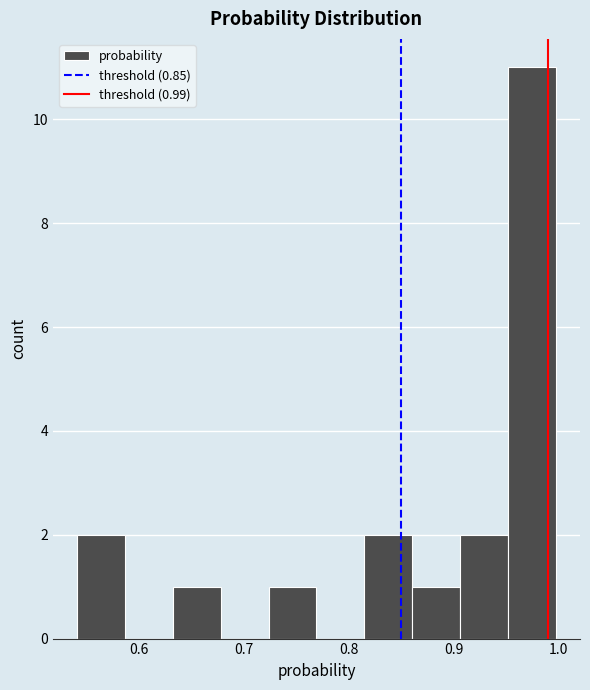

Which range on the x-axis has the tallest bar?

0.95 to 1.00